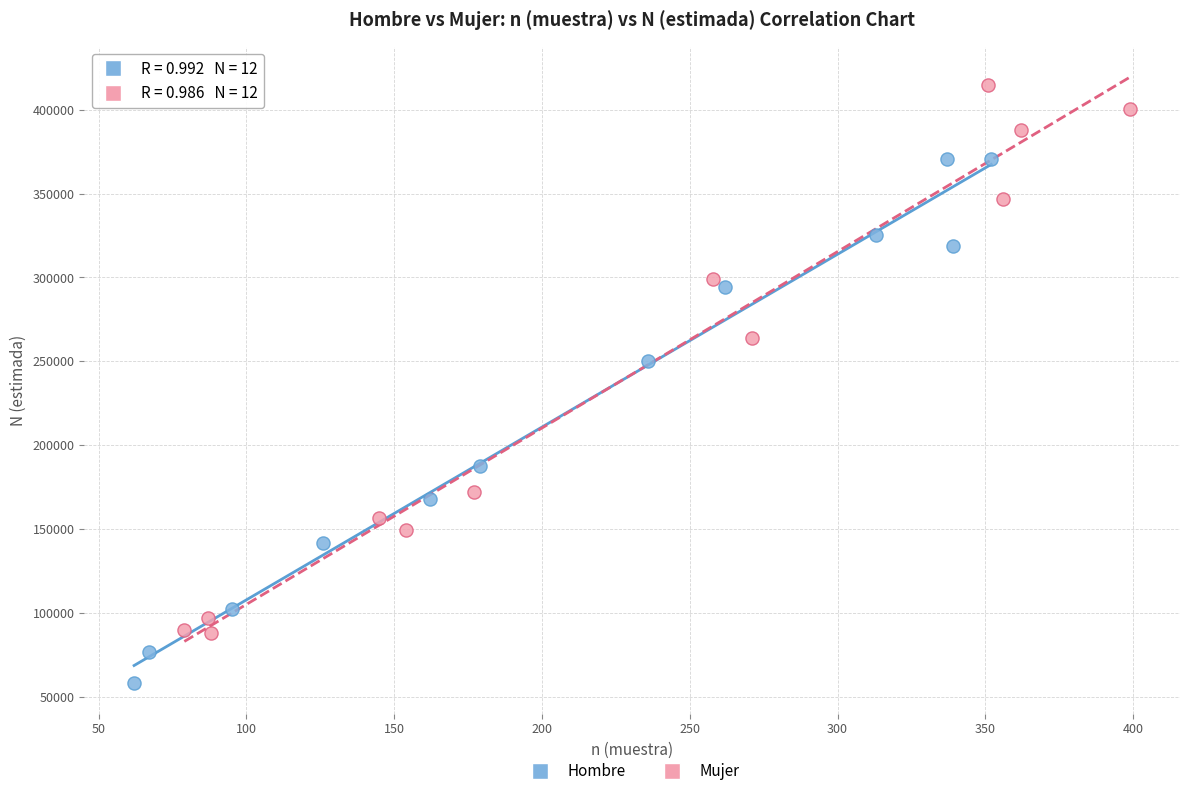

Which series contains the highest Y value?

Mujer